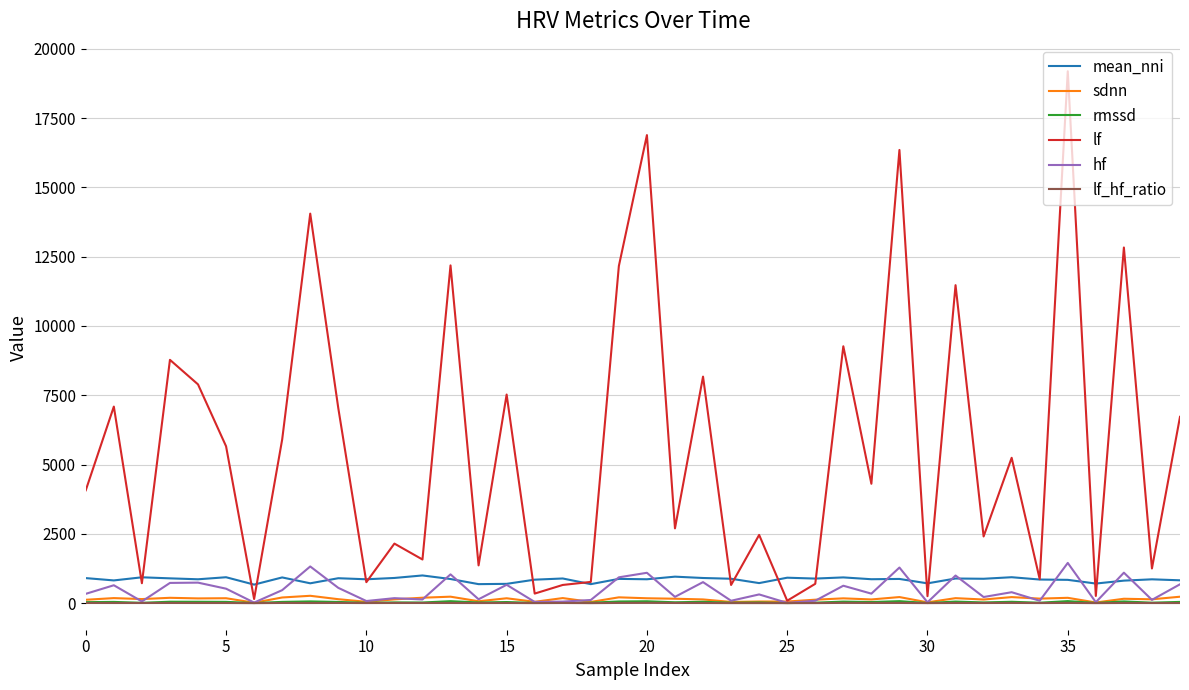

True or false: rmssd has more than 0 interior local peaks.

True